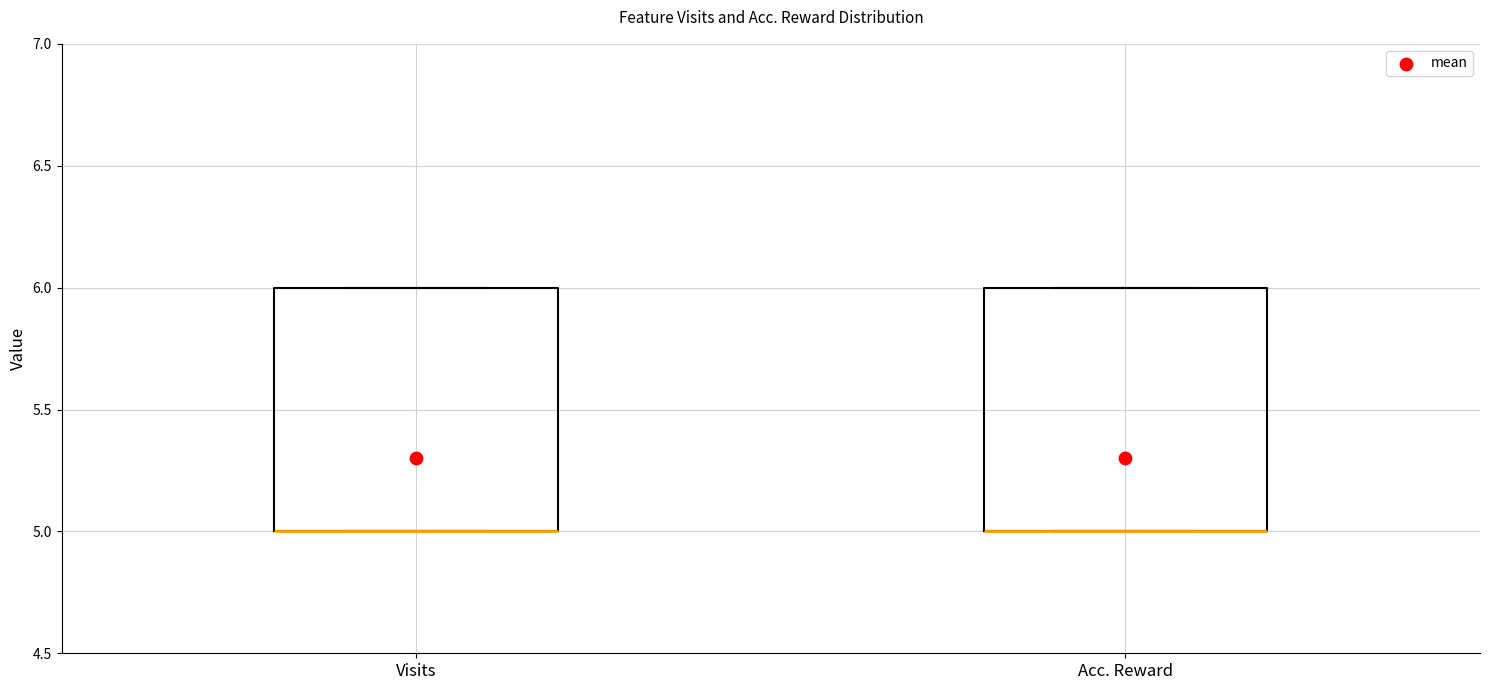

Reading left to right, transcribe this box plot: for each box, give where its median line is, the range the box spans, and where its two whiskers end, as read against the y-axis. The values are not printed on the chart, so give them approximately, as read against the axis.

Visits: median 5 (drawn on the box's lower edge), box 5 to 6, whiskers 5 to 6
Acc. Reward: median 5 (drawn on the box's lower edge), box 5 to 6, whiskers 5 to 6